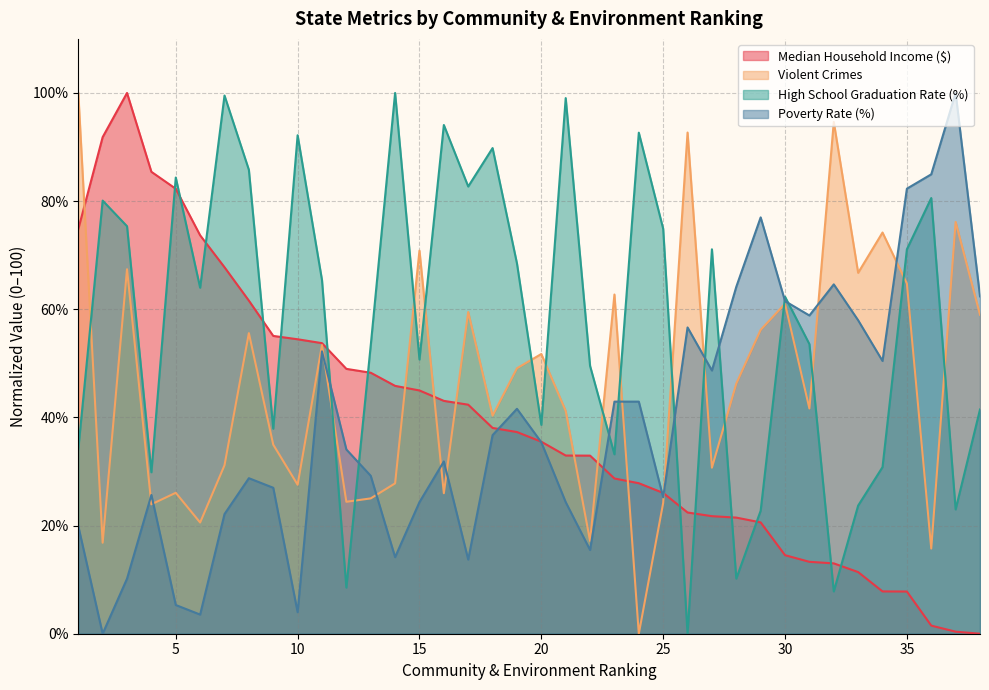

At which category does High School Graduation Rate (%) reach its first local valley?

4